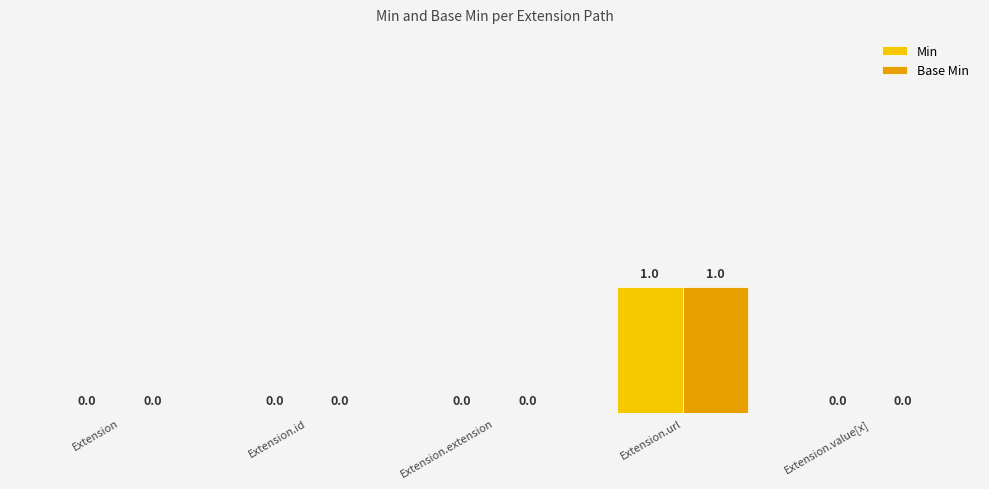

Count the Base Min values in the range 0 to 1.

5